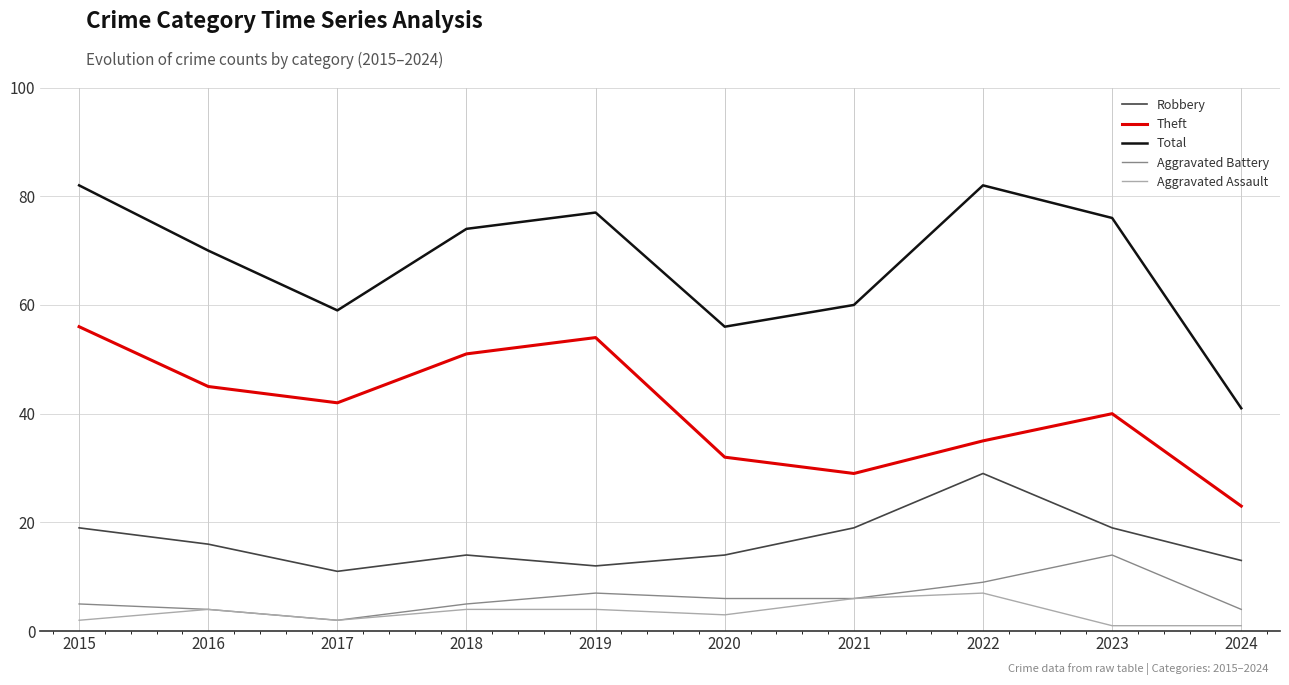

True or false: Robbery and Aggravated Assault cross at least once.

False